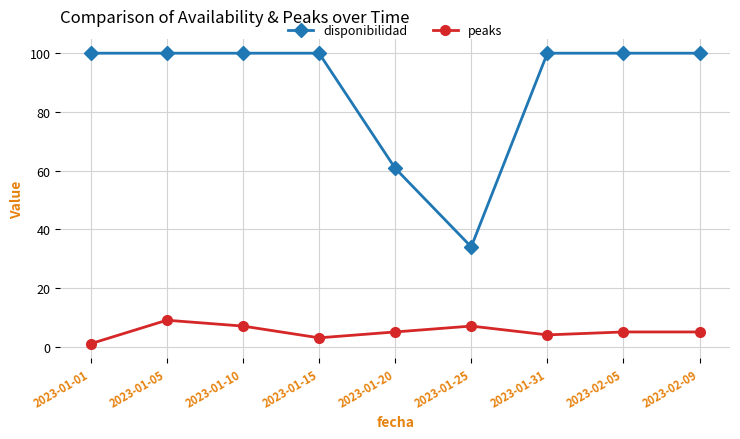

List the series in order of their overall mean, lowest first.

peaks, disponibilidad